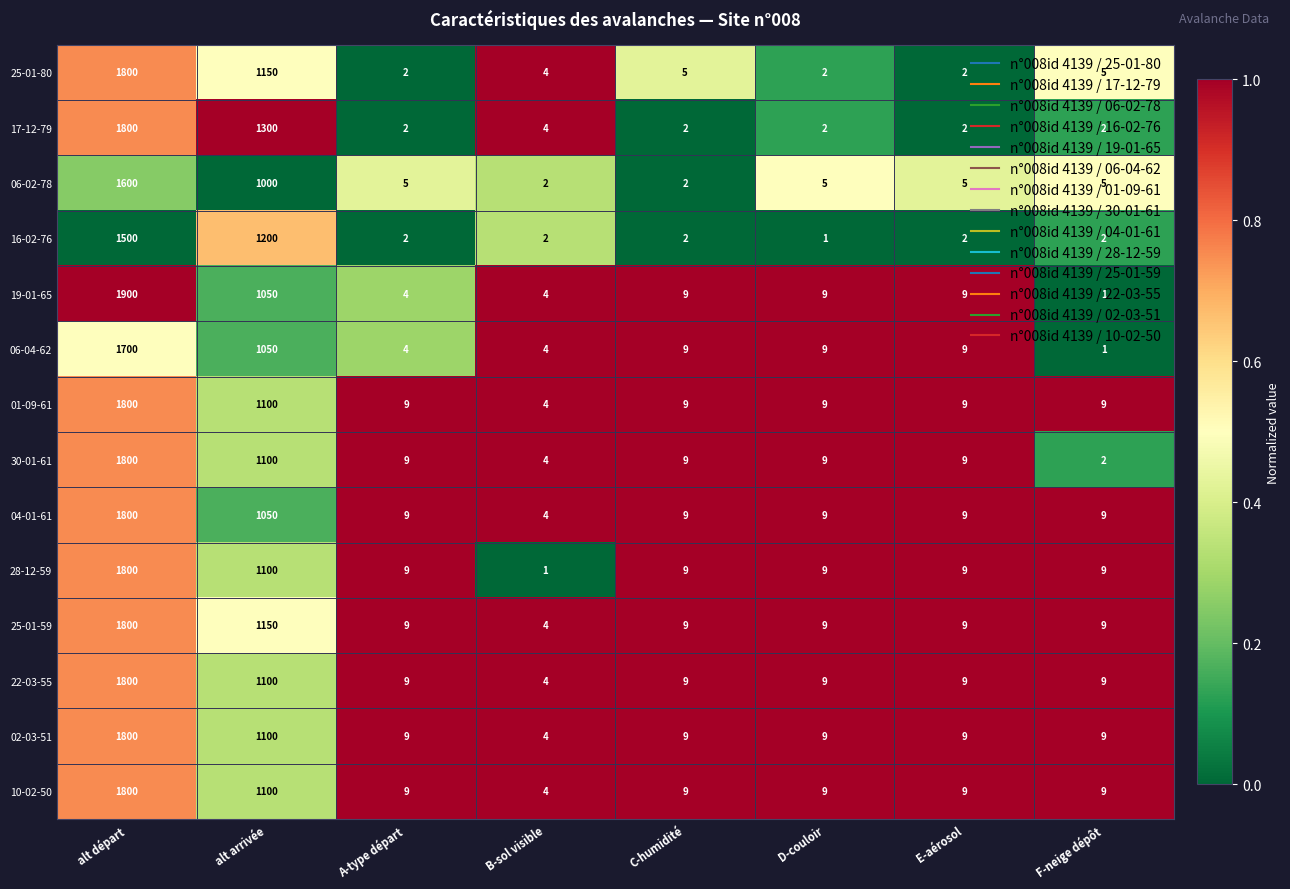

Which series has the largest total across all categories?

17-12-79